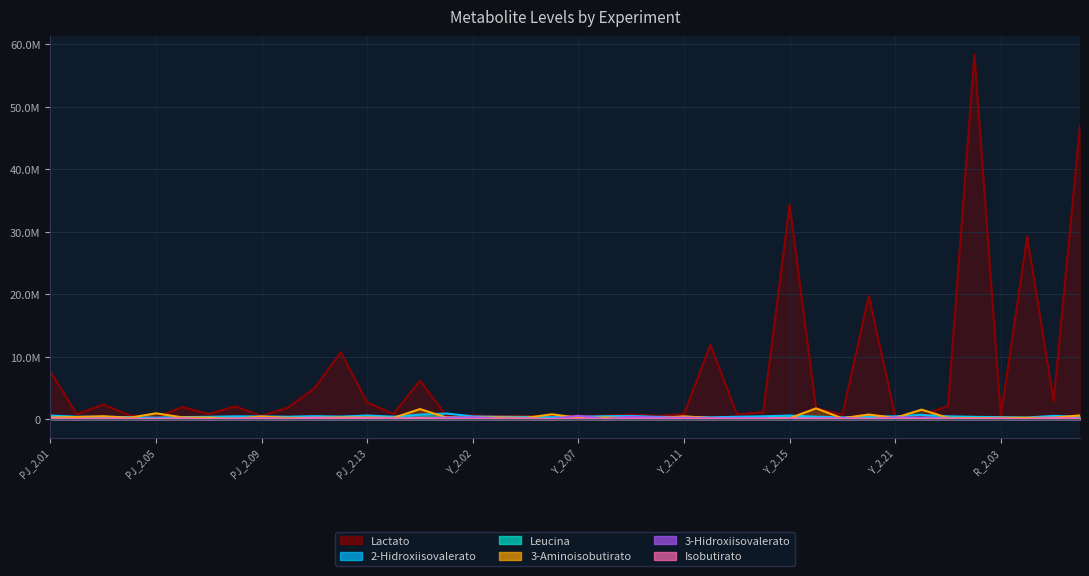

The 3-Hidroxiisovalerato series shows 23130.1 at Y_2.08. True or false?

False